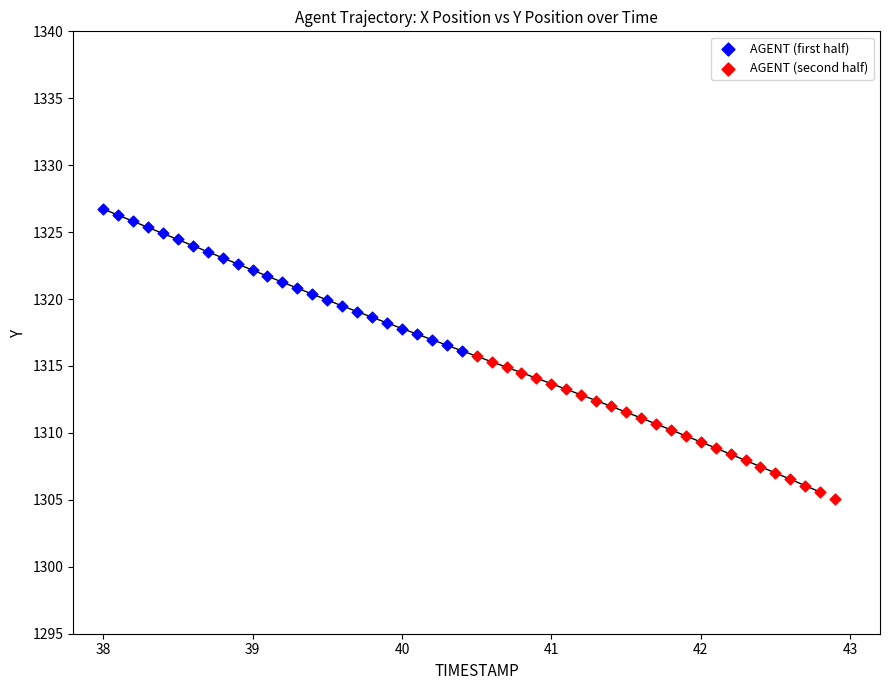

Which series contains the lowest Y value?

AGENT (second half)